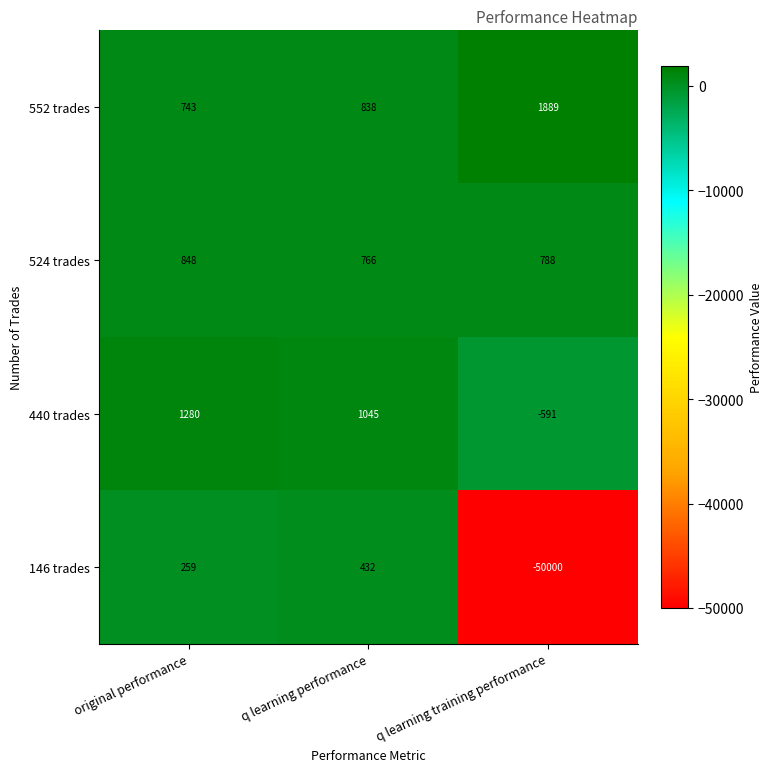

What is the spread (max minus min) of values at original performance?

1021